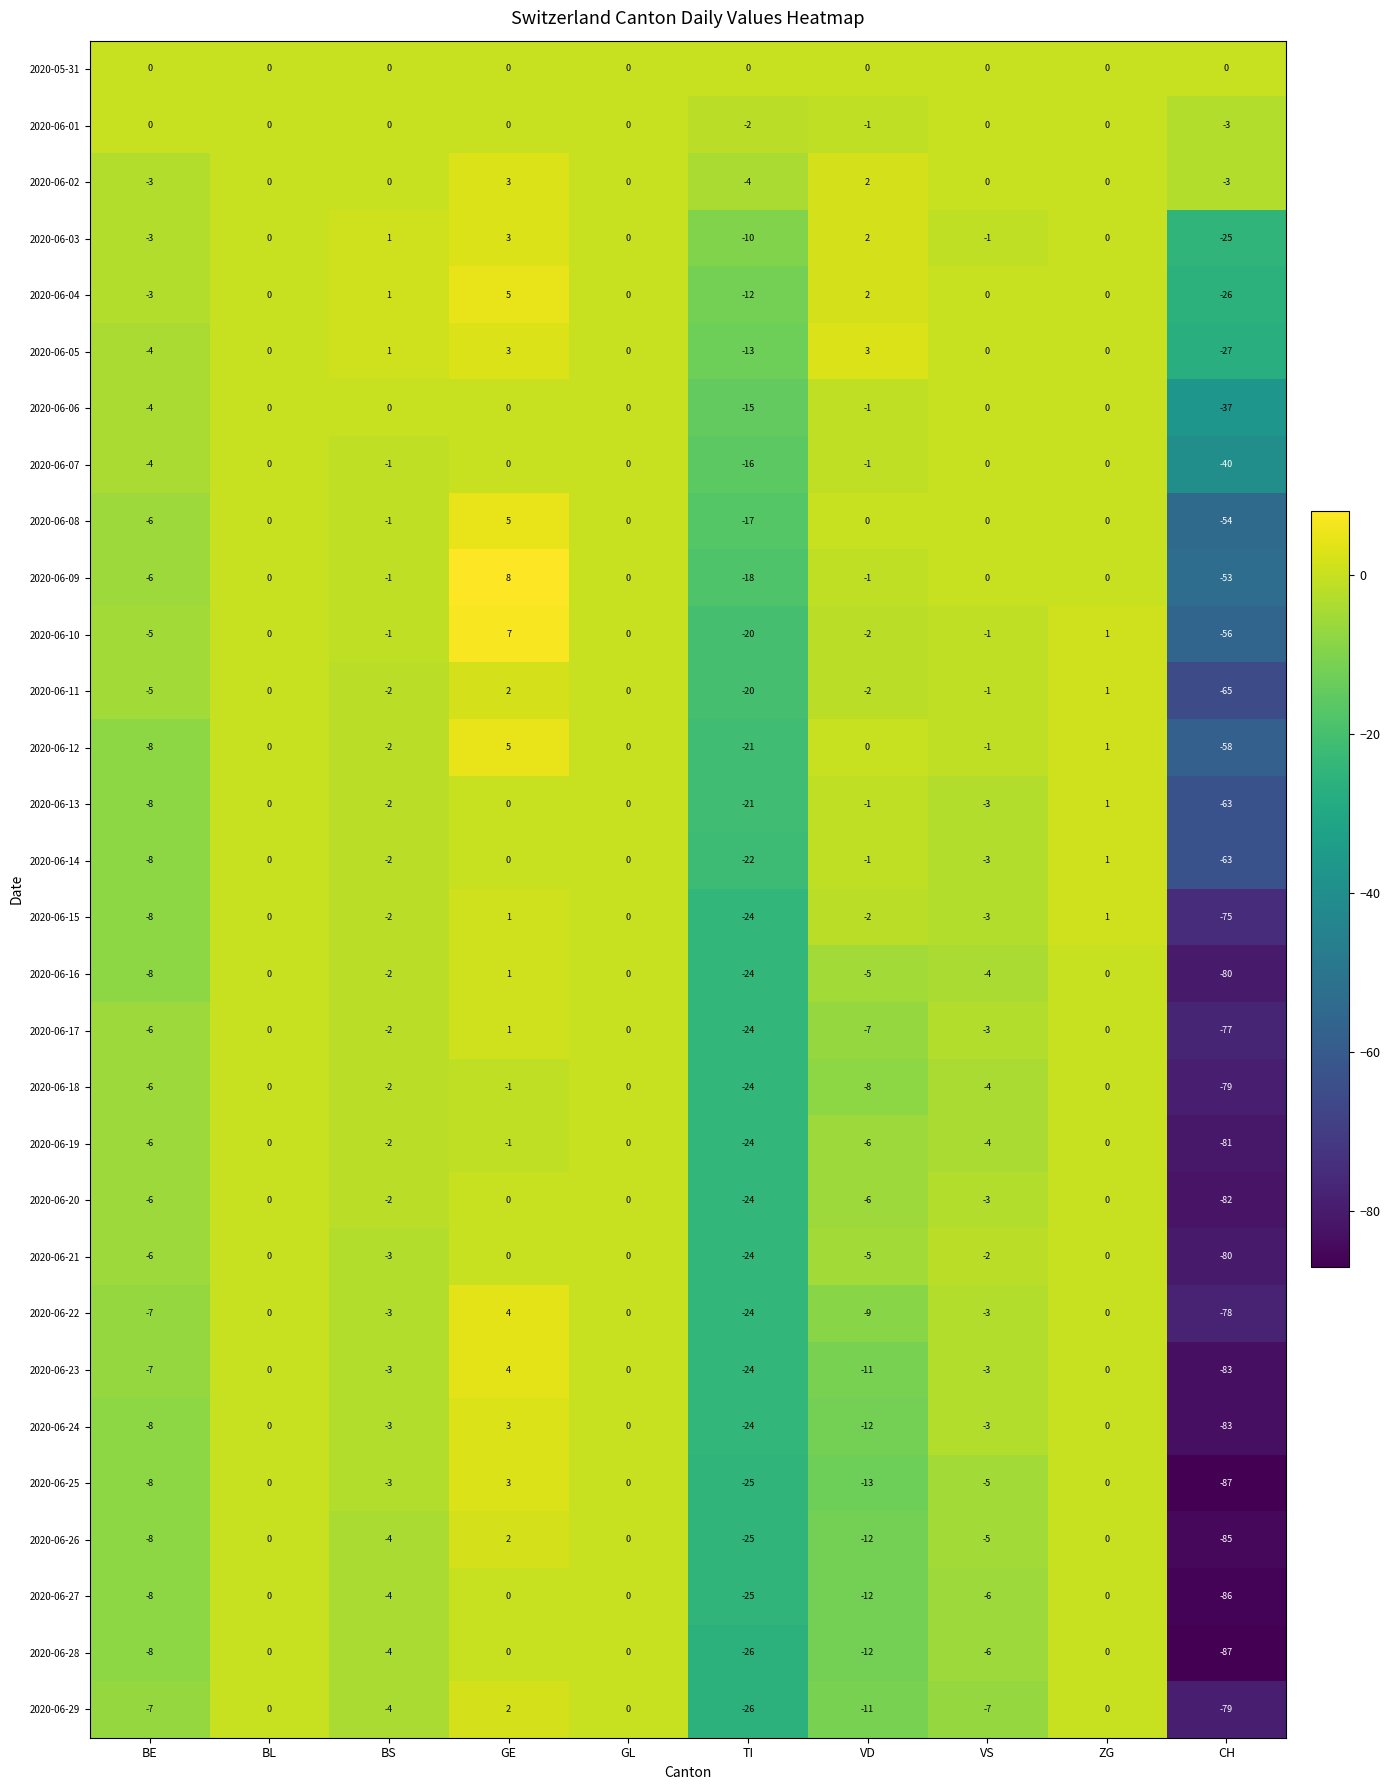

What is the difference between the maximum and minimum values in the 2020-06-23 series?

87